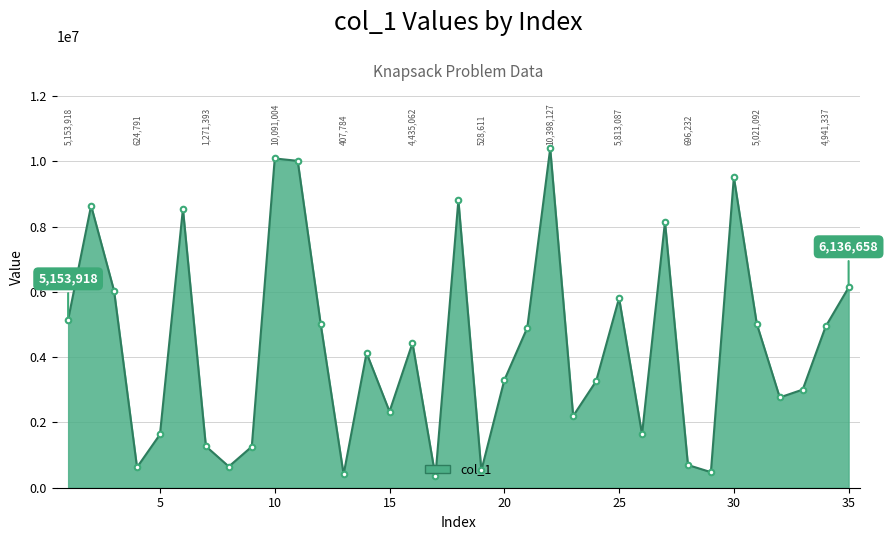

Count the number of data series in this chart.

1